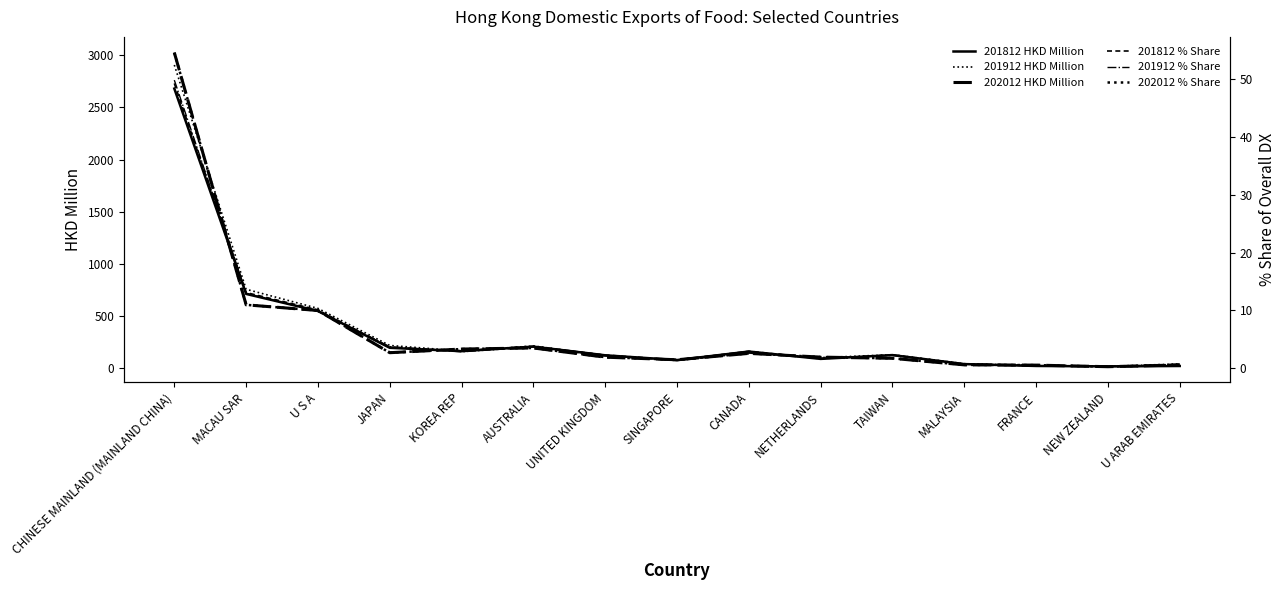

What value does the 202012 % Share series have at AUSTRALIA?

3.5